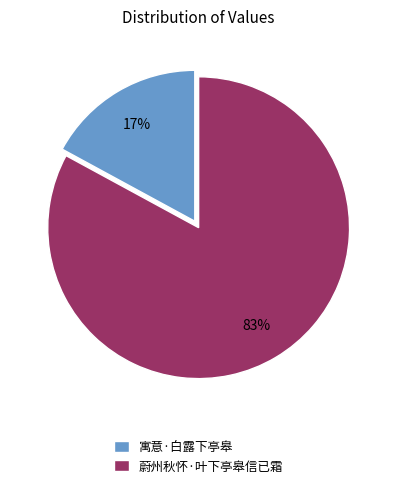

To the nearest percent, what is the combined percentage of 寓意·白露下亭皋 and 蔚州秋怀·叶下亭皋信已霜?

100%